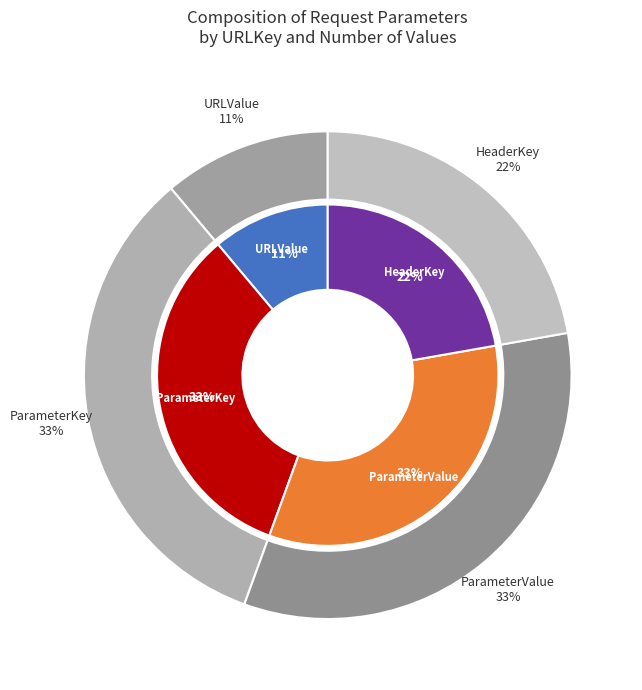

Is it true that URLValue is 3% of the pie?

False